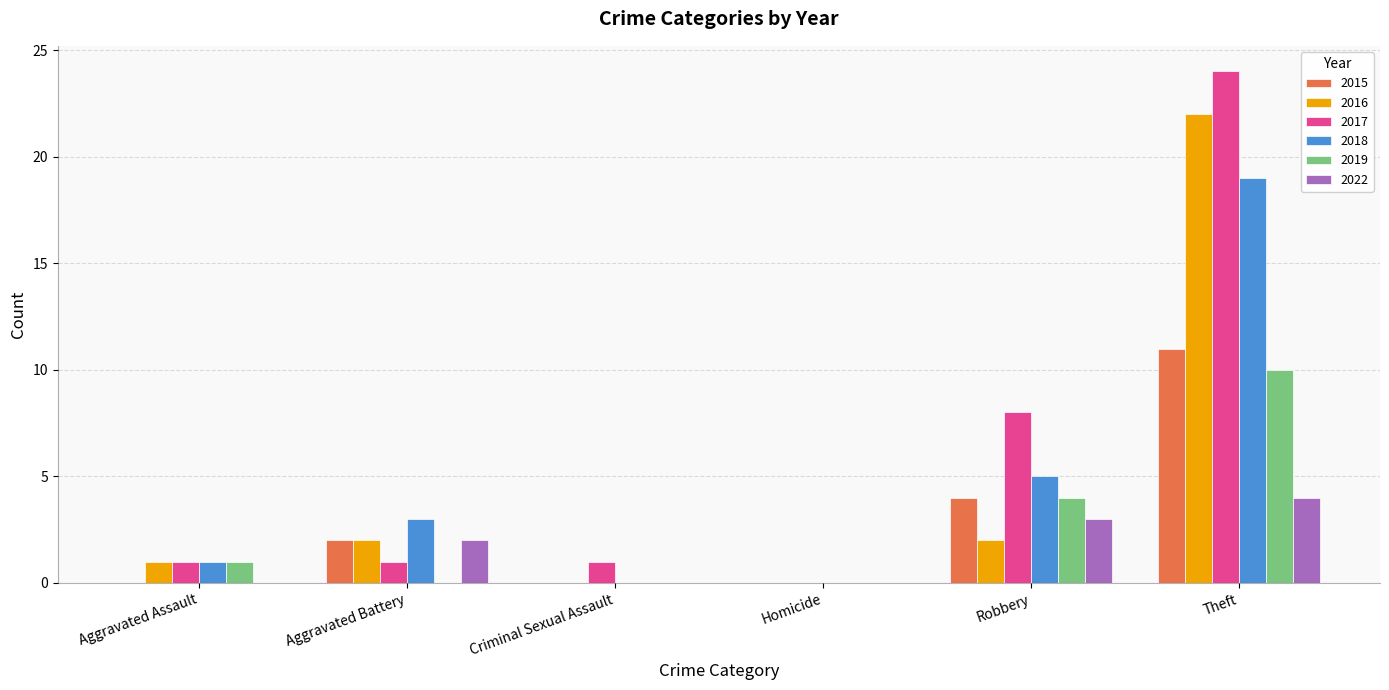

The value of 2015 at Robbery is 6. True or false?

False